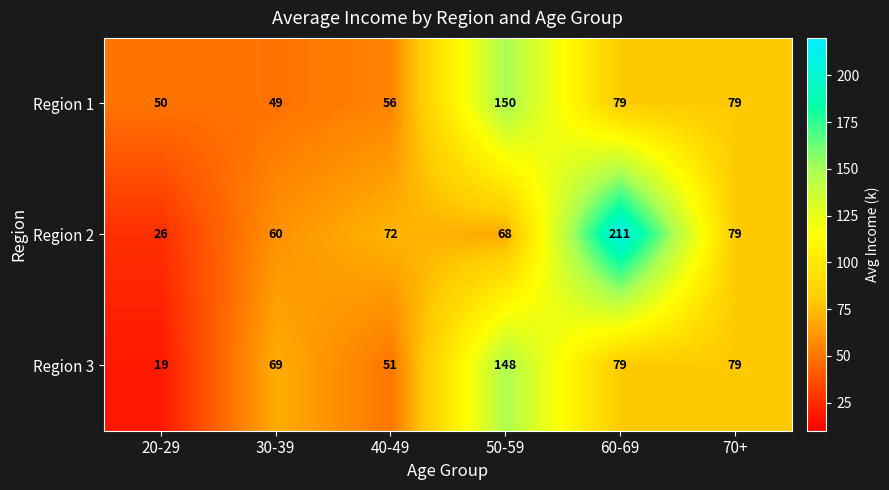

How many distinct data groups are displayed?

3